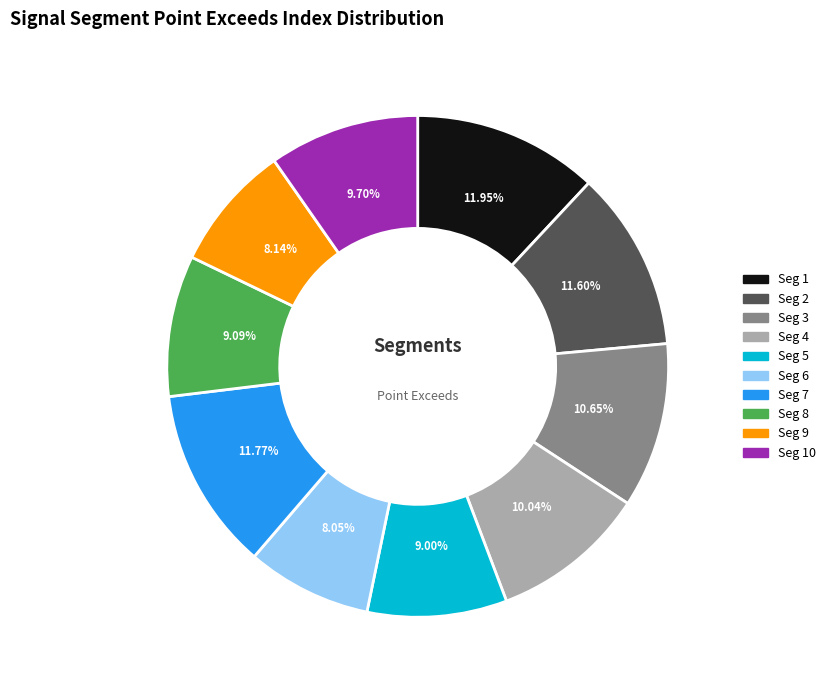

Does any single category account for the majority?

No